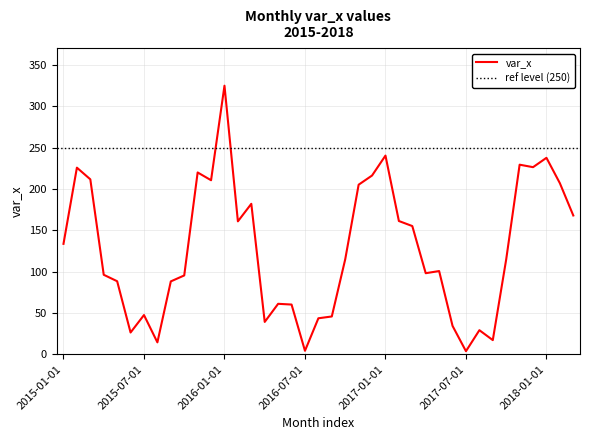

Rank the categories by value from highest to lowest.

2016-01-01, 2017-01-01, 2018-01-01, 2017-11-01, 2017-12-01, 2015-02-01, 2015-11-01, 2016-12-01, 2015-03-01, 2015-12-01, 2018-02-01, 2016-11-01, 2016-03-01, 2018-03-01, 2017-02-01, 2016-02-01, 2017-03-01, 2015-01-01, 2016-10-01, 2017-10-01, 2017-05-01, 2017-04-01, 2015-04-01, 2015-10-01, 2015-05-01, 2015-09-01, 2016-05-01, 2016-06-01, 2015-07-01, 2016-09-01, 2016-08-01, 2016-04-01, 2017-06-01, 2017-08-01, 2015-06-01, 2017-09-01, 2015-08-01, 2016-07-01, 2017-07-01